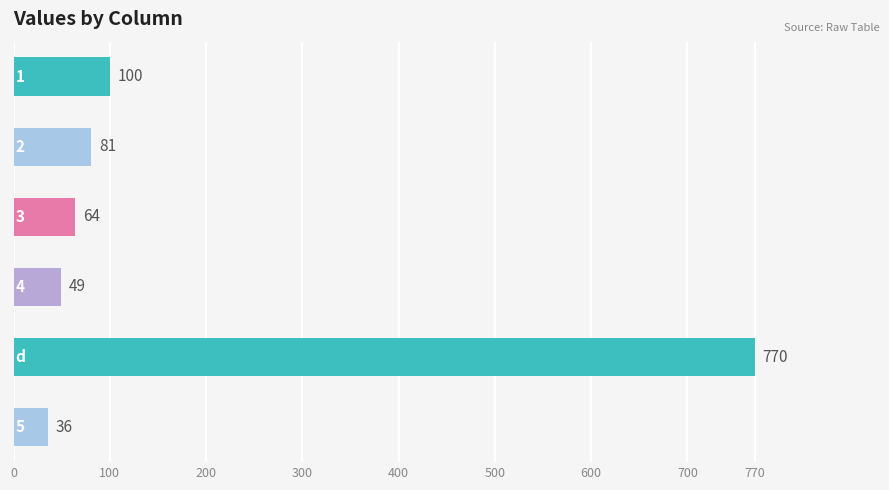

What is the average value?

183